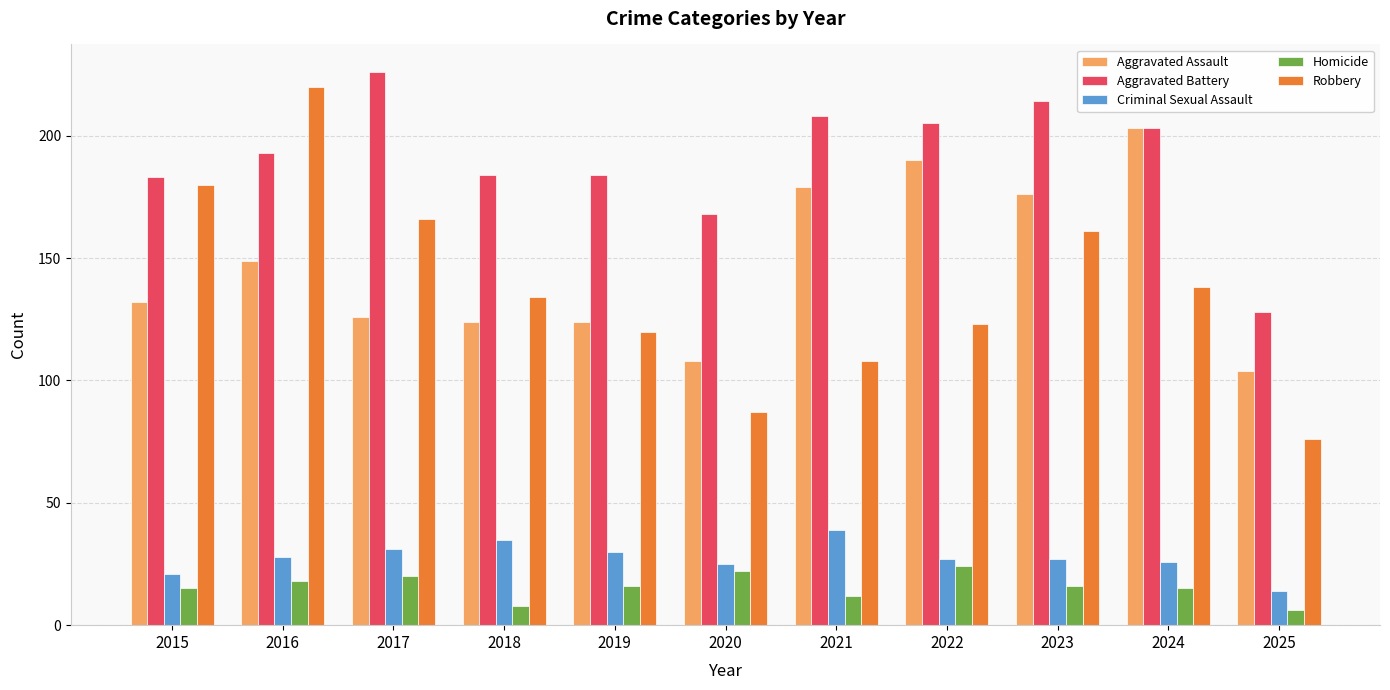

Reading left to right, extract all data points from this chart.

Aggravated Assault: 2015=132	2016=149	2017=126	2018=124	2019=124	2020=108	2021=179	2022=190	2023=176	2024=203	2025=104
Aggravated Battery: 2015=183	2016=193	2017=226	2018=184	2019=184	2020=168	2021=208	2022=205	2023=214	2024=203	2025=128
Criminal Sexual Assault: 2015=21	2016=28	2017=31	2018=35	2019=30	2020=25	2021=39	2022=27	2023=27	2024=26	2025=14
Homicide: 2015=15	2016=18	2017=20	2018=8	2019=16	2020=22	2021=12	2022=24	2023=16	2024=15	2025=6
Robbery: 2015=180	2016=220	2017=166	2018=134	2019=120	2020=87	2021=108	2022=123	2023=161	2024=138	2025=76